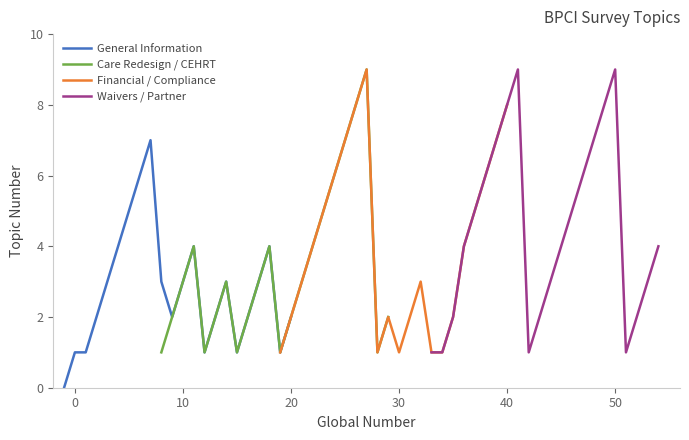

What is the maximum value for Financial / Compliance?

9